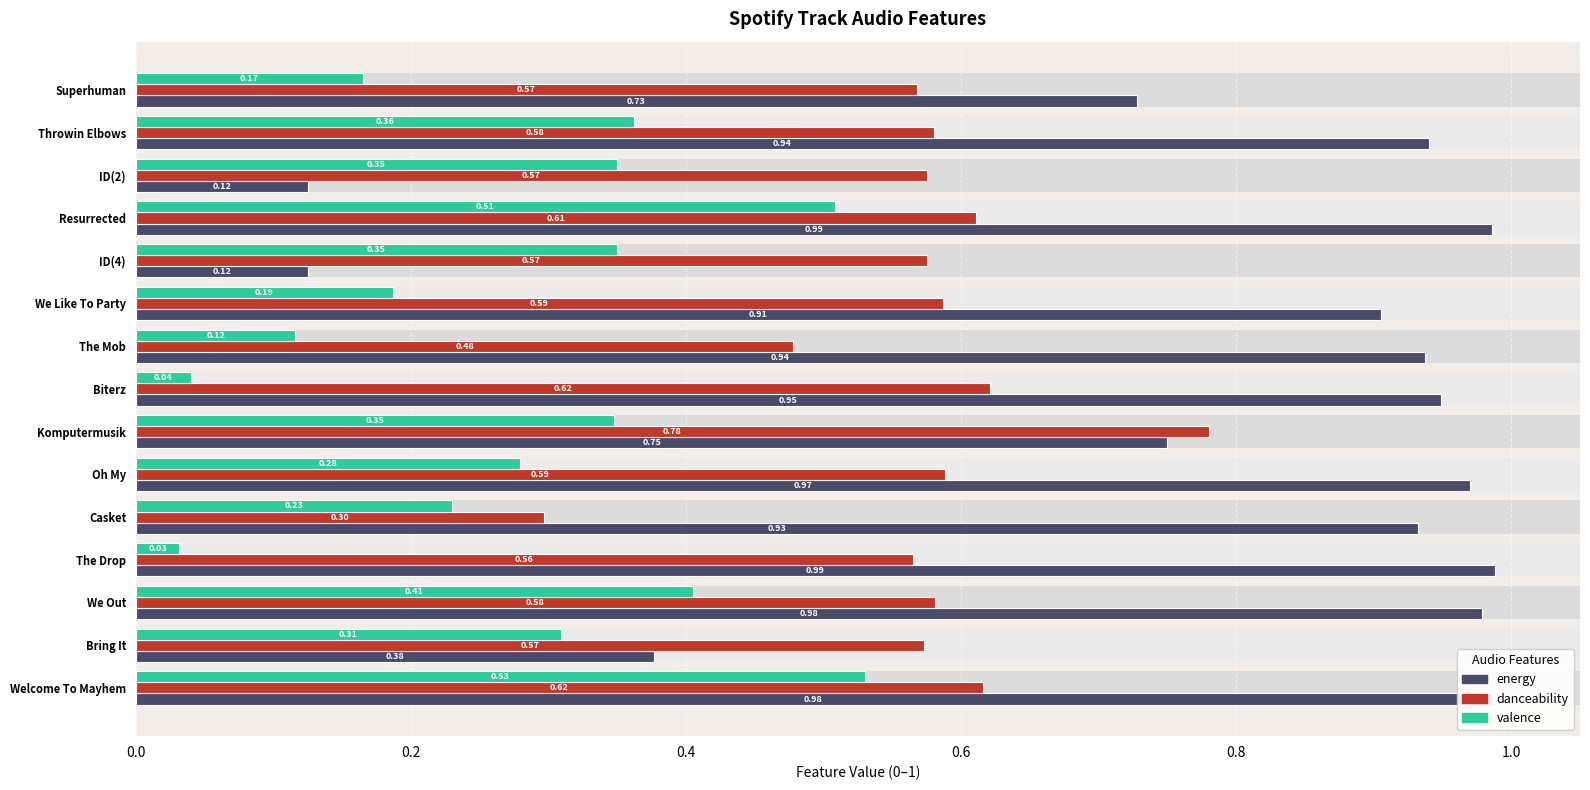

What are all the series names shown in the legend?

energy, danceability, valence